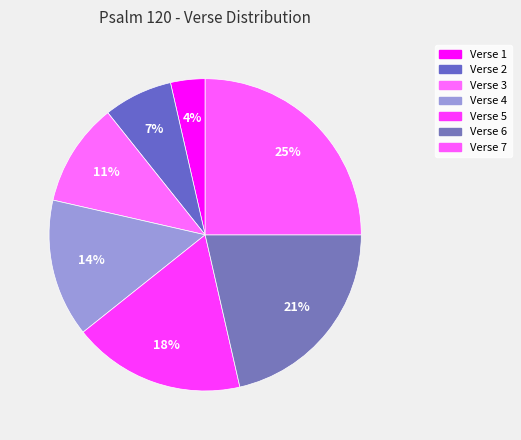

Does Verse 3 represent more than half of the total?

No